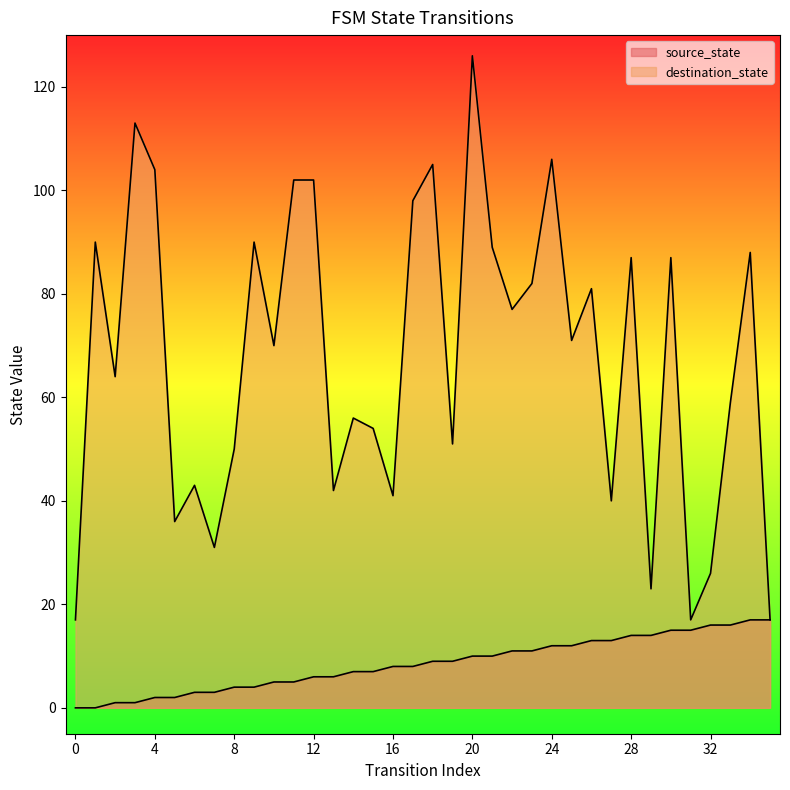

What is the greatest value displayed?

126